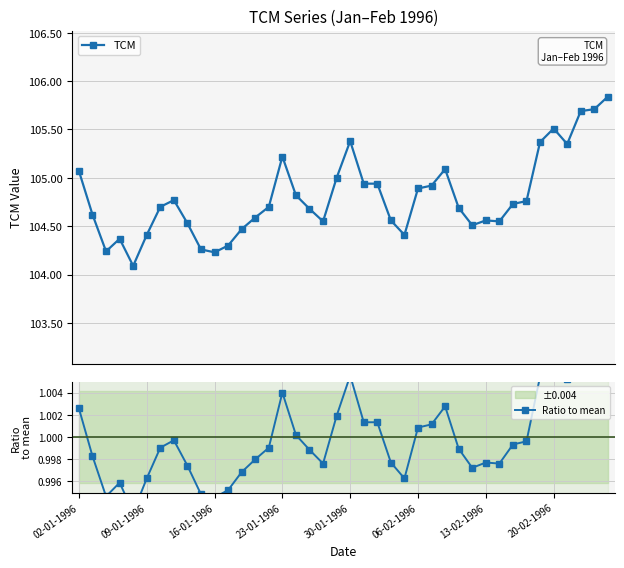

Which has a higher value, 29 or 36?

36